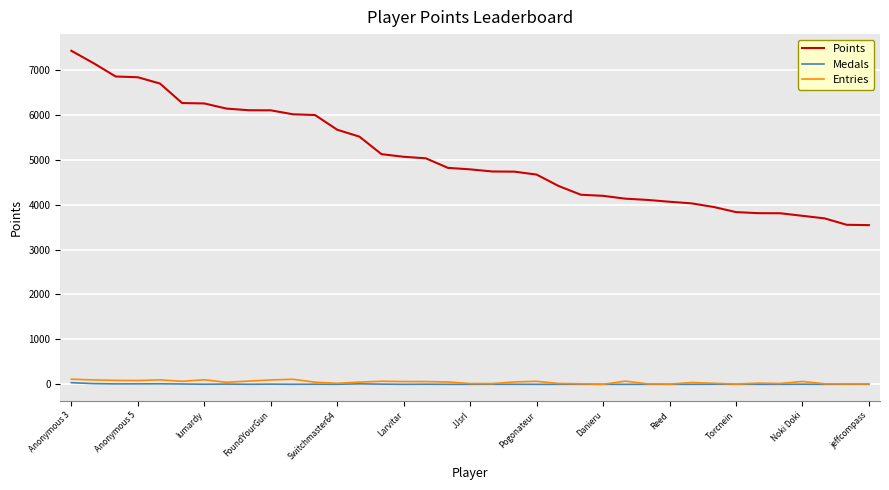

Which series has the widest spread of values?

Points